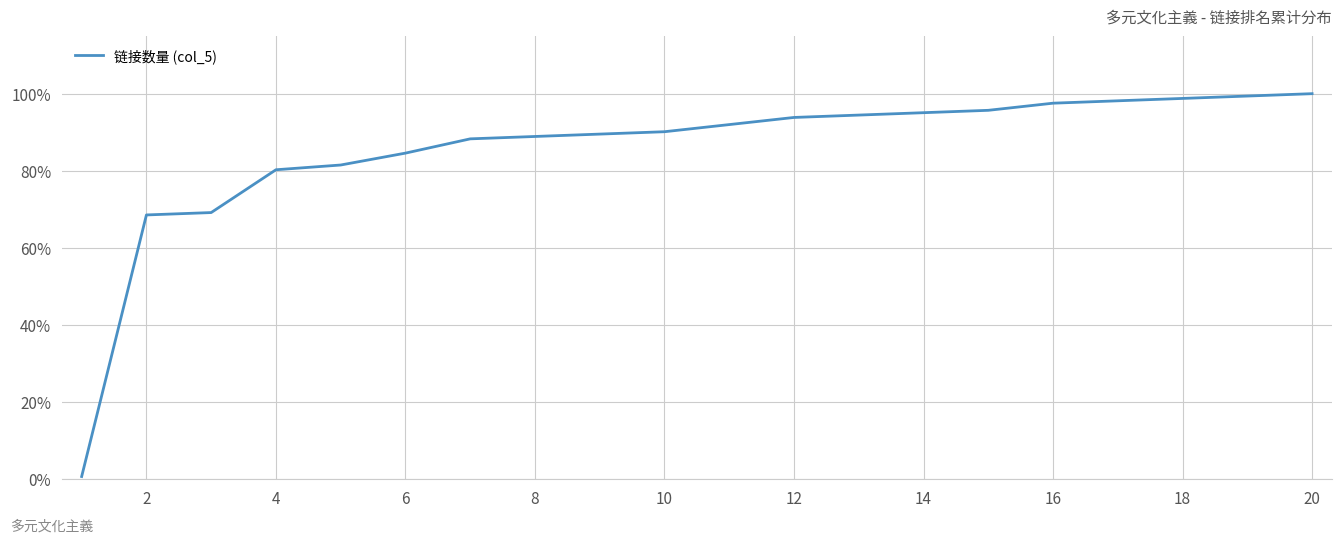

Does the chart have visible grid lines?

Yes